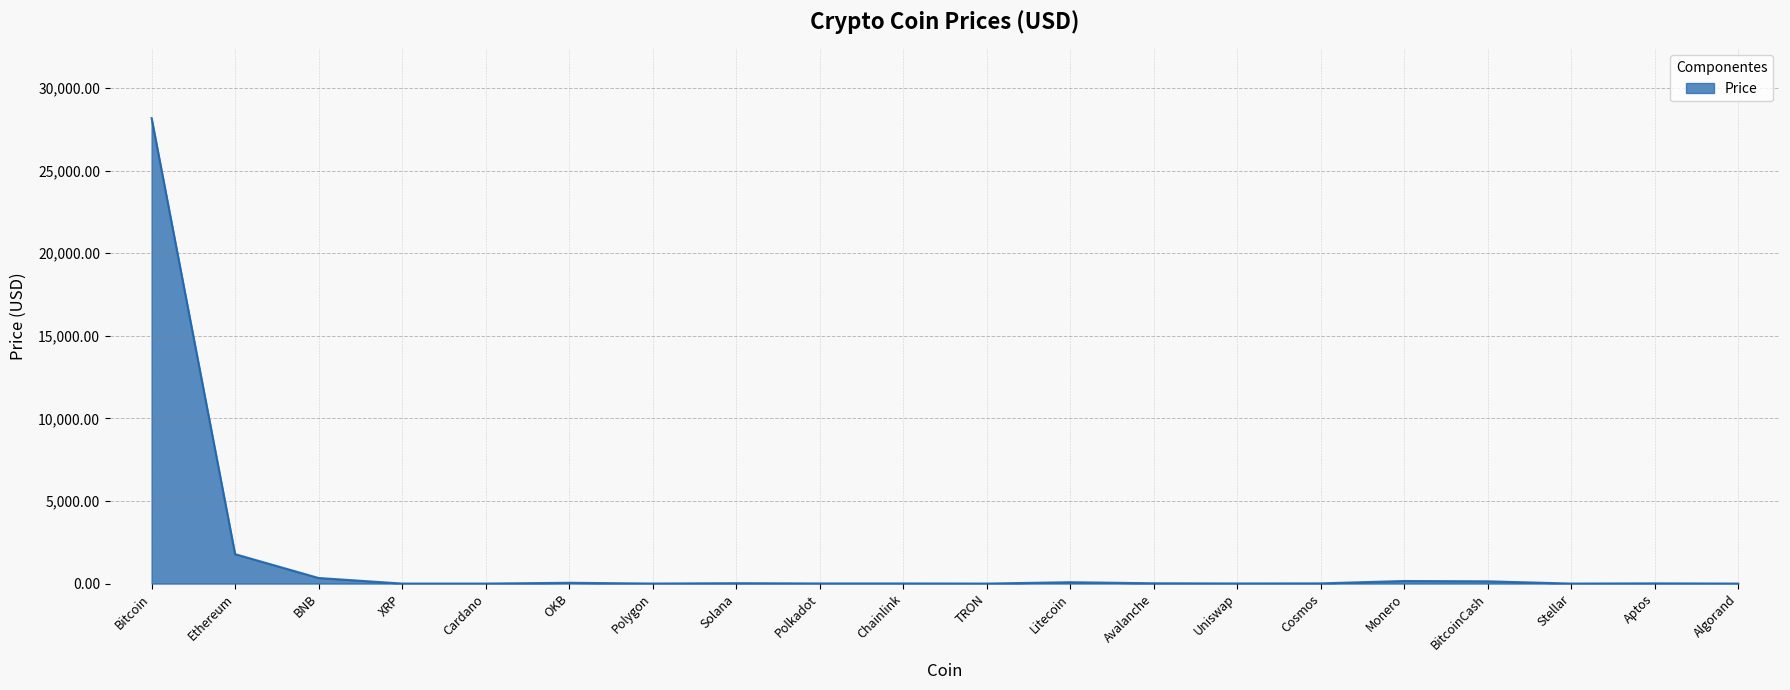

Which category has the highest value across all series?

Bitcoin